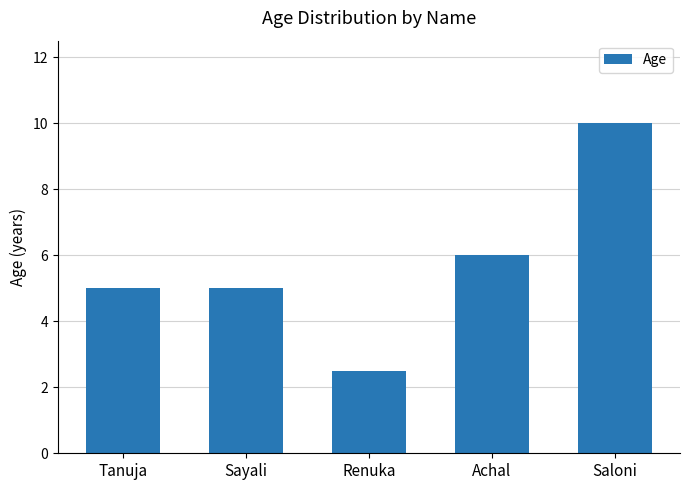

Reading right to left, extract all data points from this chart.

Saloni=10.0	Achal=6.0	Renuka=2.5	Sayali=5.0	Tanuja=5.0